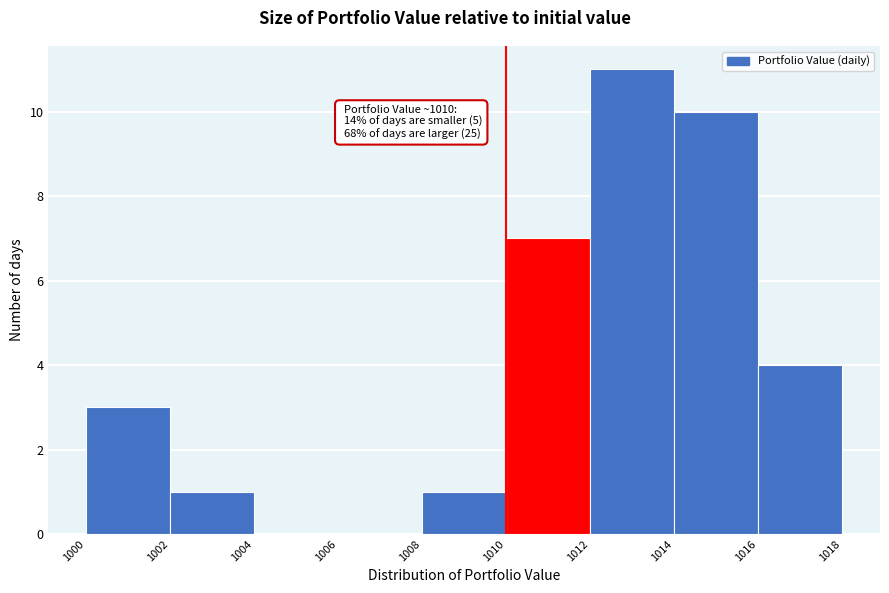

Over which range of the x-axis is the bar tallest?

1012 to 1014